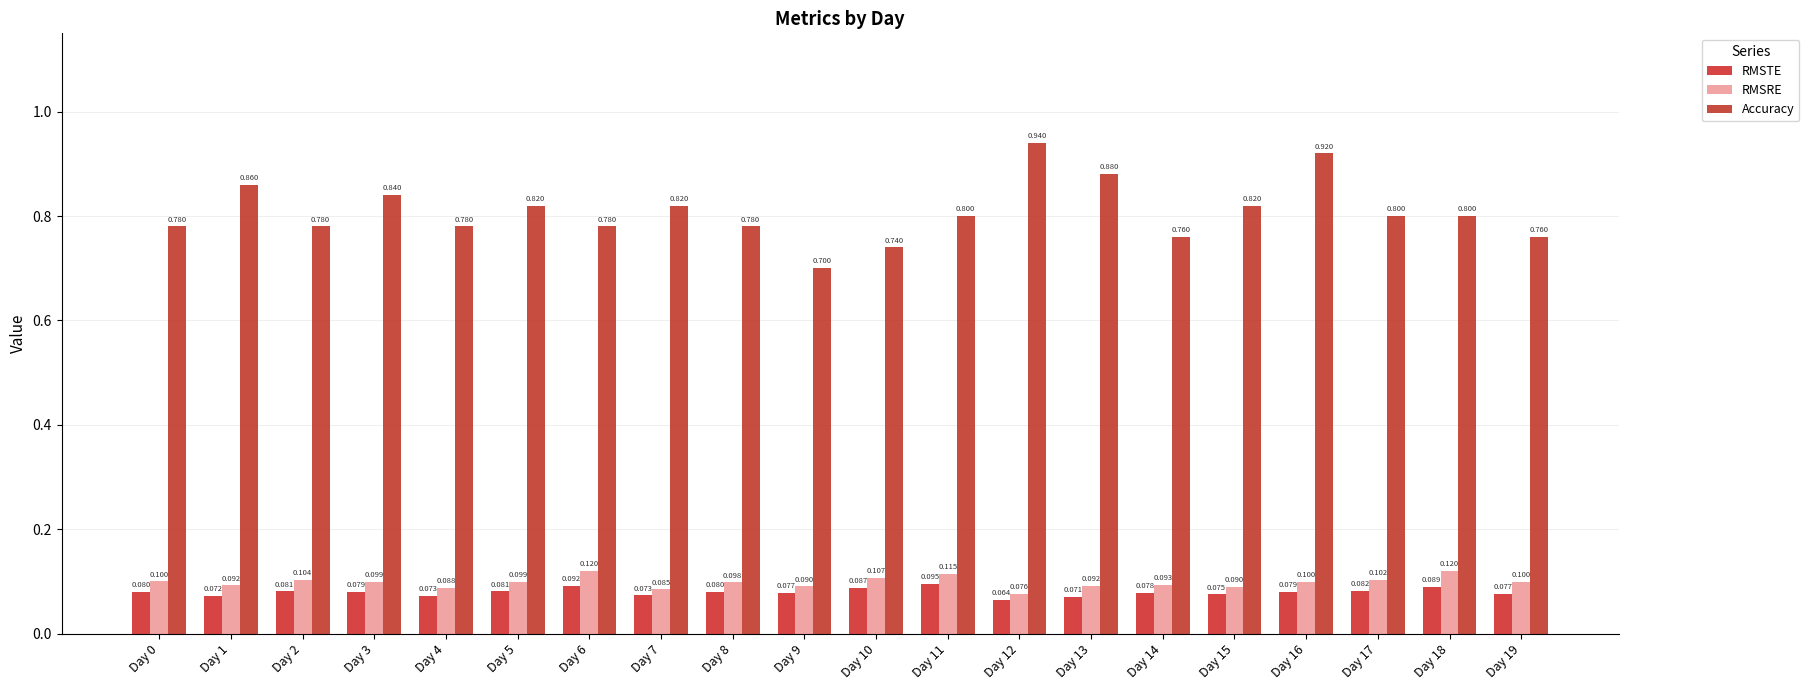

Rank the series by their maximum value, from lowest to highest.

RMSTE, RMSRE, Accuracy